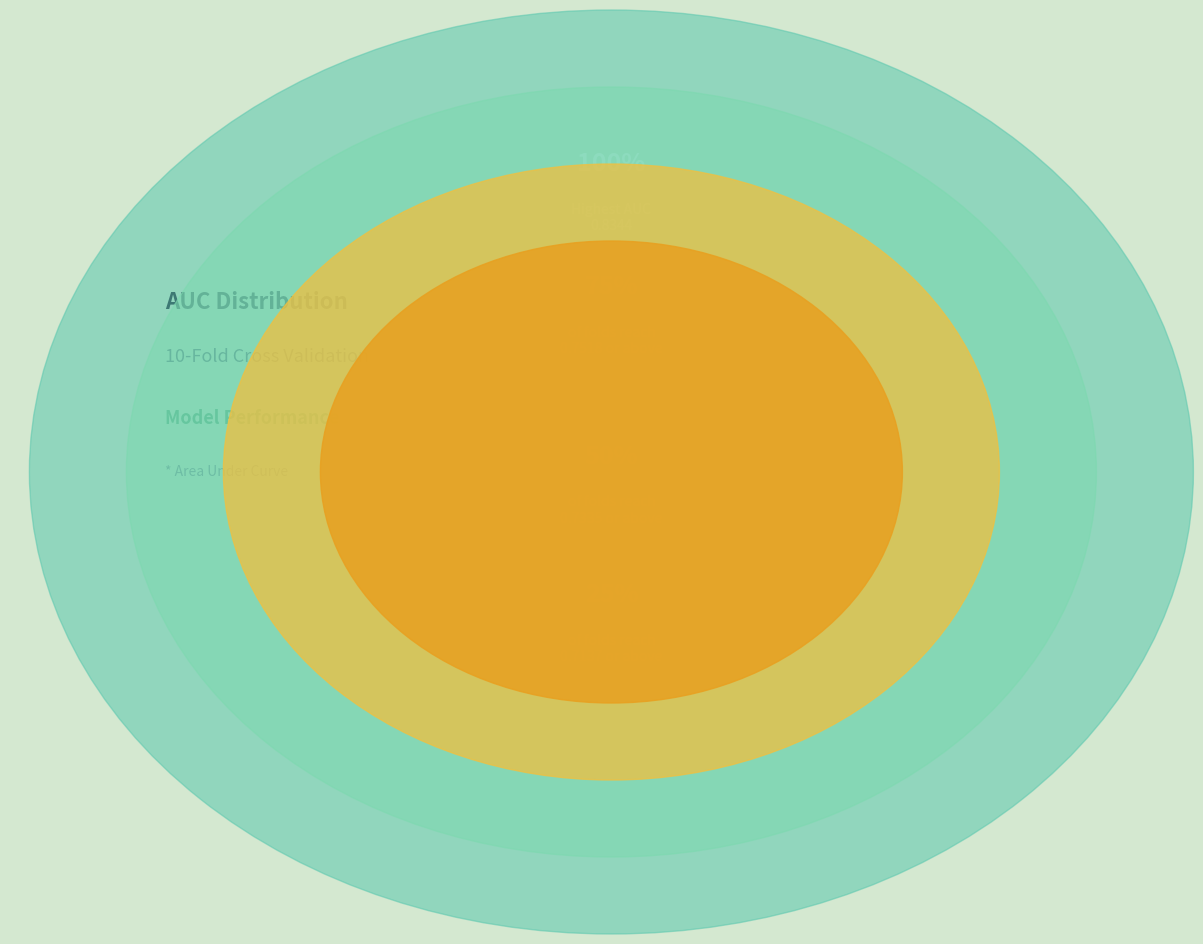

To the nearest percent, what is the combined percentage of Fold 3 and Fold 8?

19%